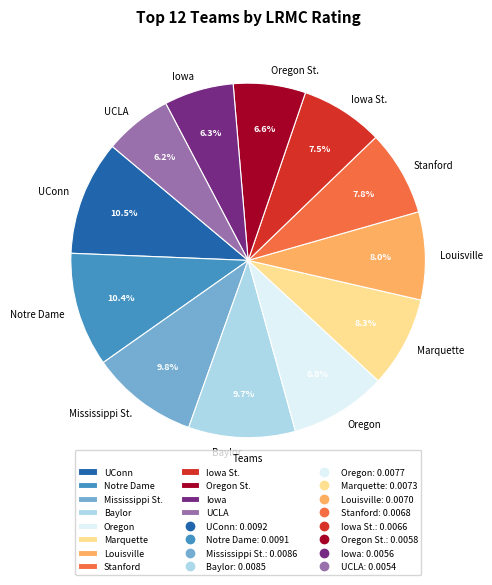

What percentage is the Louisville slice, to the nearest percent?

8%